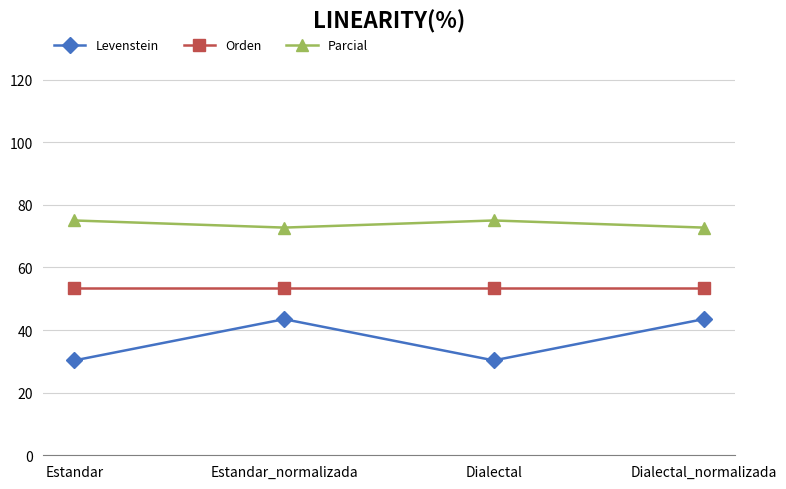

How many lines are shown in the chart?

3